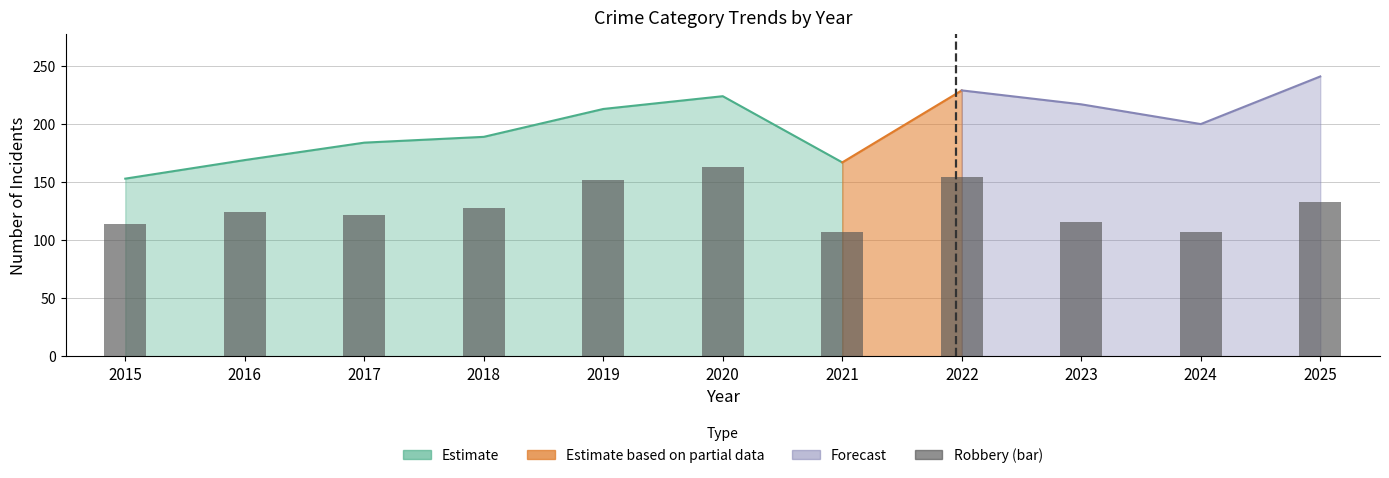

List the labels in order of value, largest first.

2020, 2022, 2019, 2025, 2018, 2016, 2017, 2023, 2015, 2021, 2024